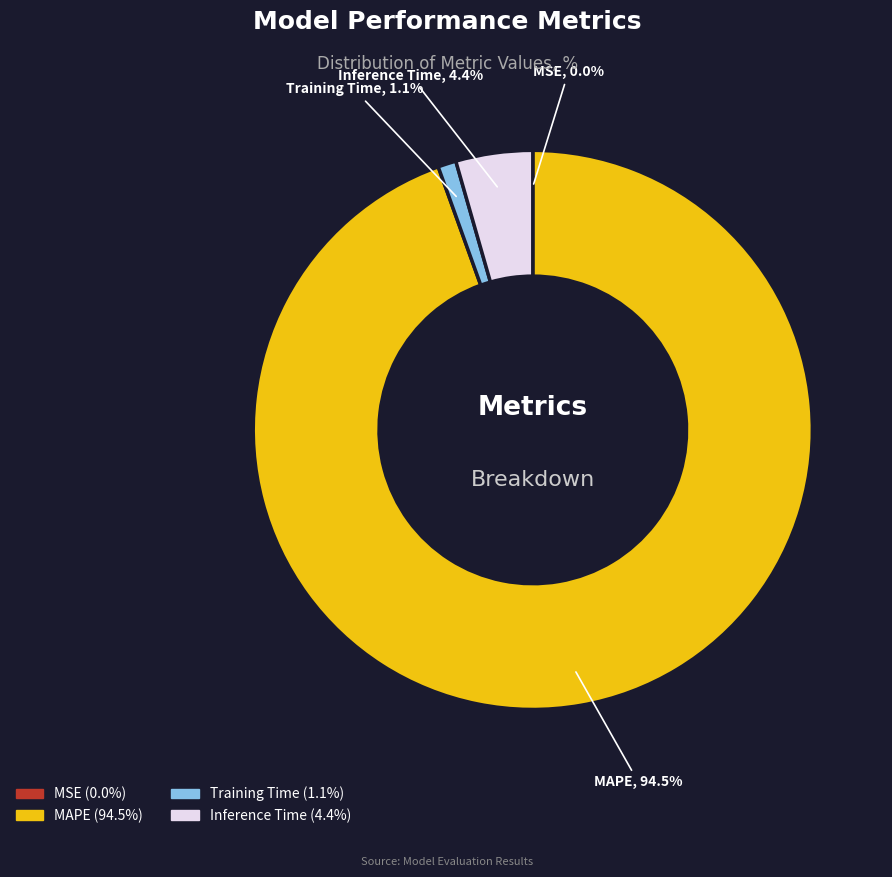

Which has a higher value, MAPE or Inference Time?

MAPE